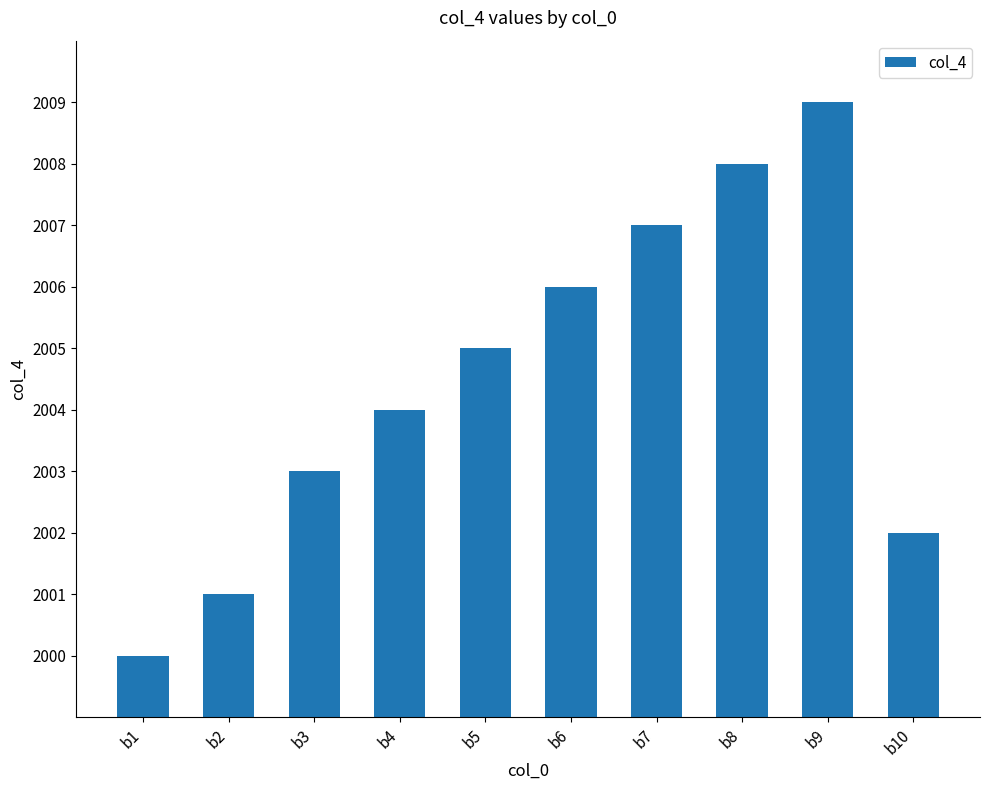

The chart shows a value of 2003 at b3. True or false?

True